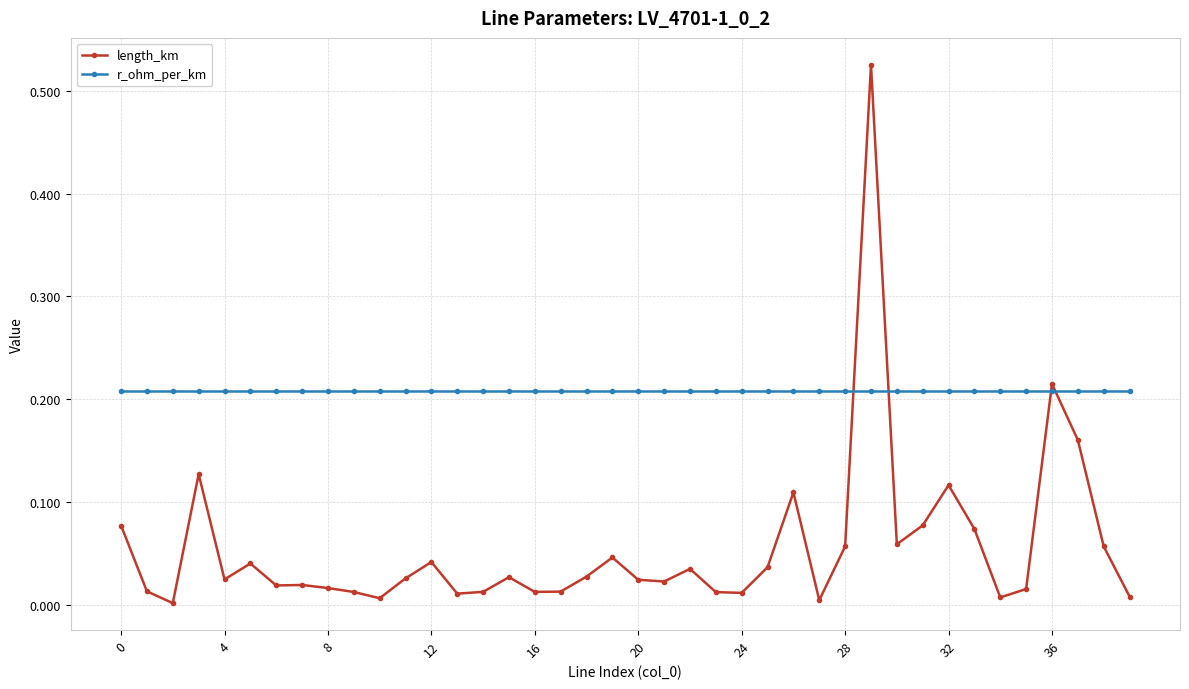

Which series has the largest total across all categories?

r_ohm_per_km